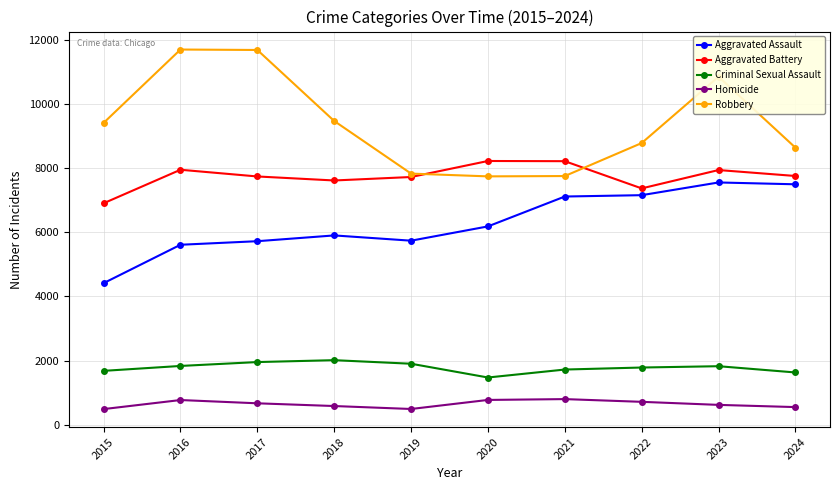

What is the value of the Aggravated Battery point at the 9th from the left?

7936